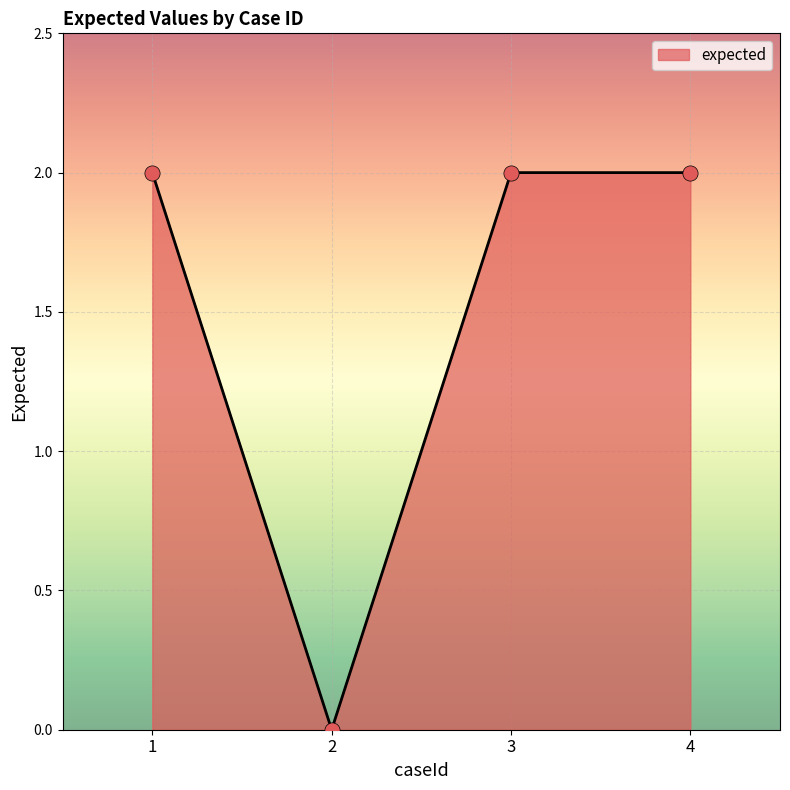

Which has a higher value, 1 or 2?

1